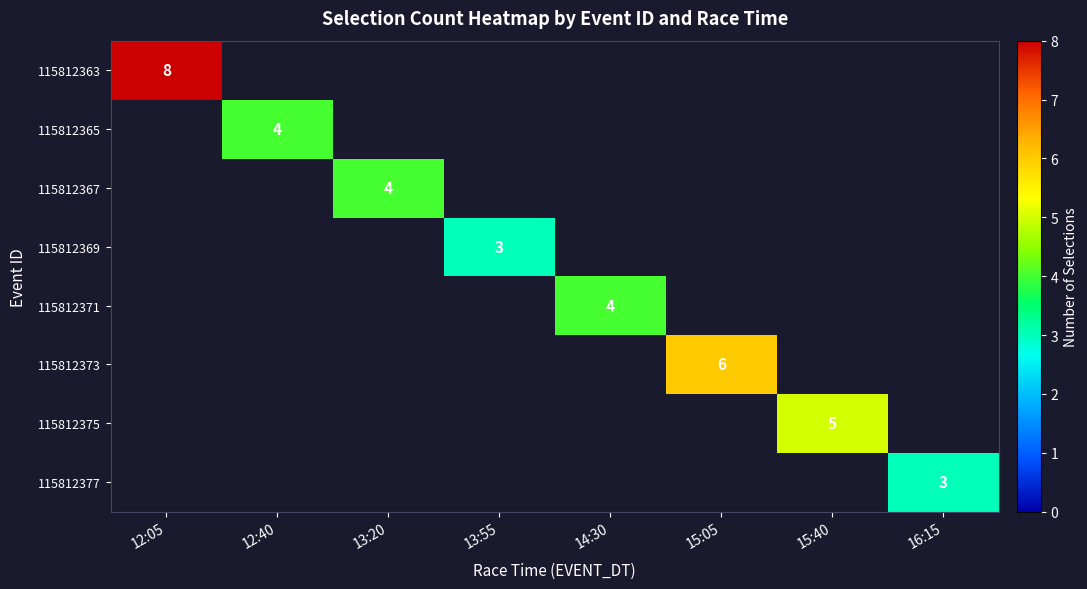

The value of 115812365 at 12:40 is 6. True or false?

False